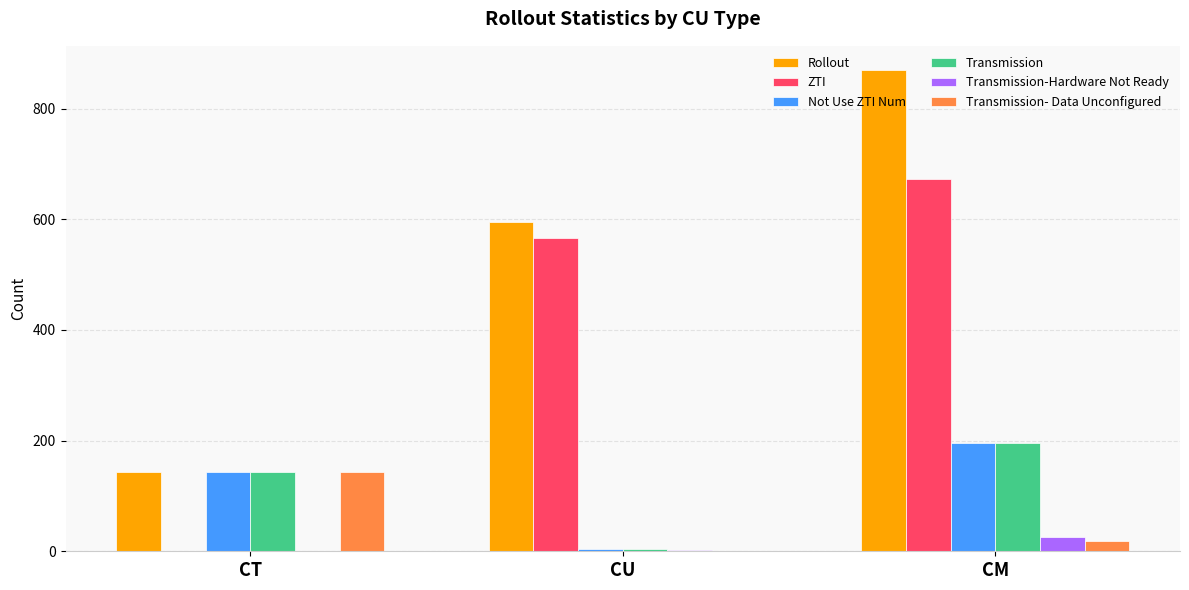

What is the sum of all ZTI values?

1240